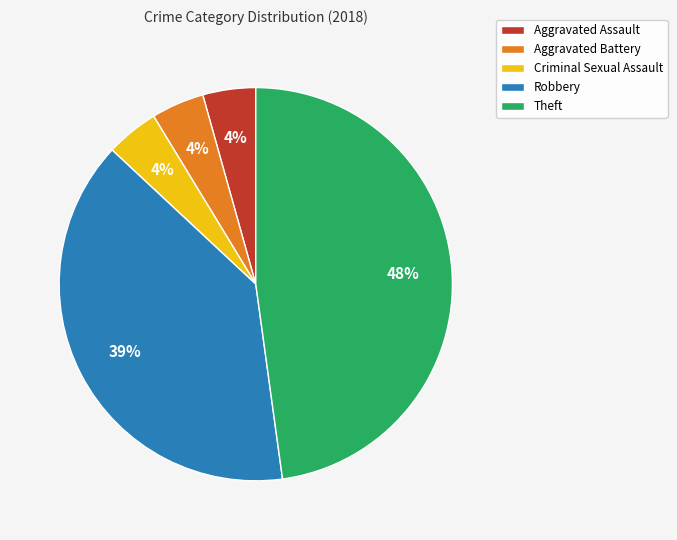

What percentage is the Aggravated Assault slice, to the nearest percent?

4%